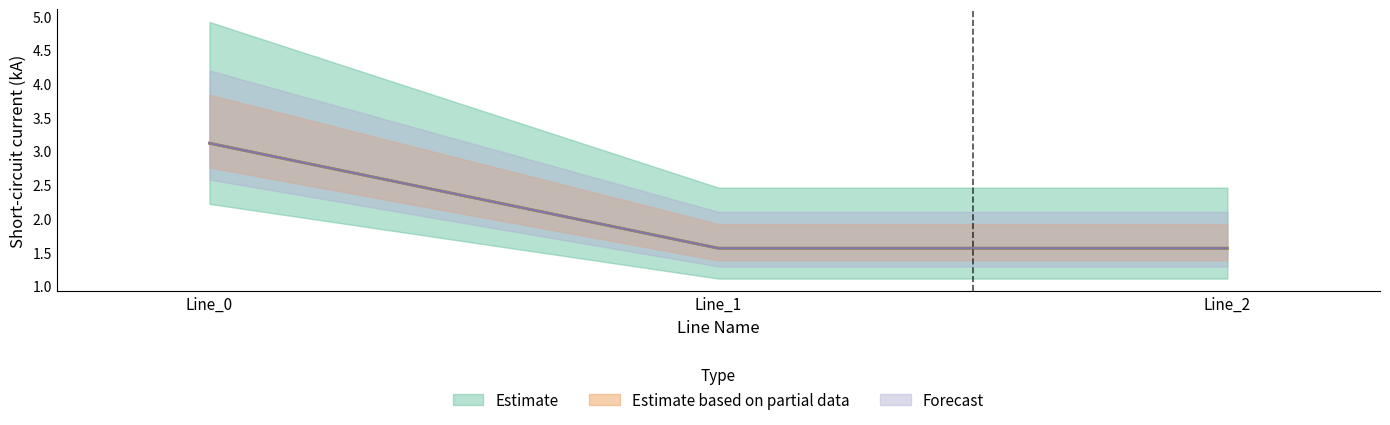

Is it true that pf_ikss_c_from_ka equals 1.0 at Line_2?

False